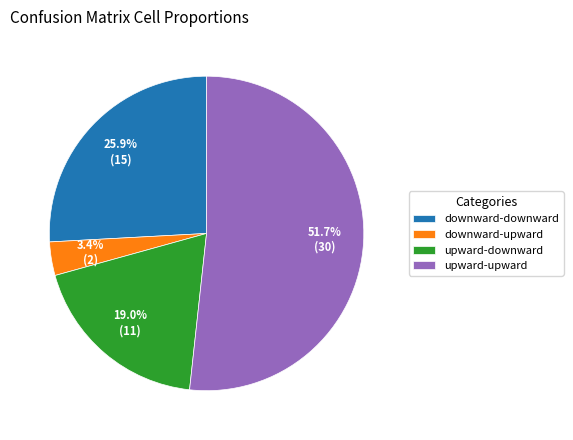

What is the majority slice?

upward-upward